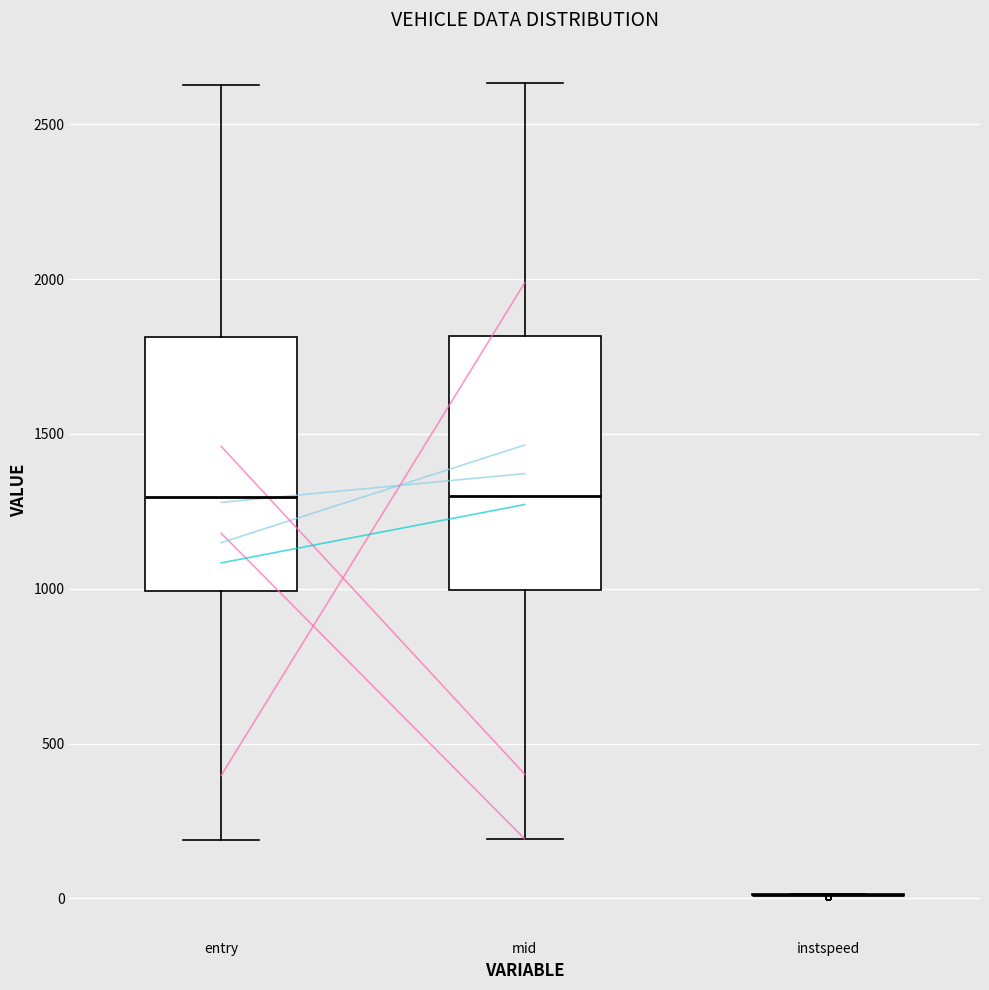

Reading left to right, transcribe this box plot: for each box, give where its median line is, the range the box spans, and where its two whiskers end, as read against the y-axis. The values are not printed on the chart, so give them approximately, as read against the axis.

entry: median 1300, box 1000 to 1800, whiskers 200 to 2650
mid: median 1300, box 1000 to 1800, whiskers 200 to 2650
instspeed: box collapsed to a line at 0, whiskers 0 to 0